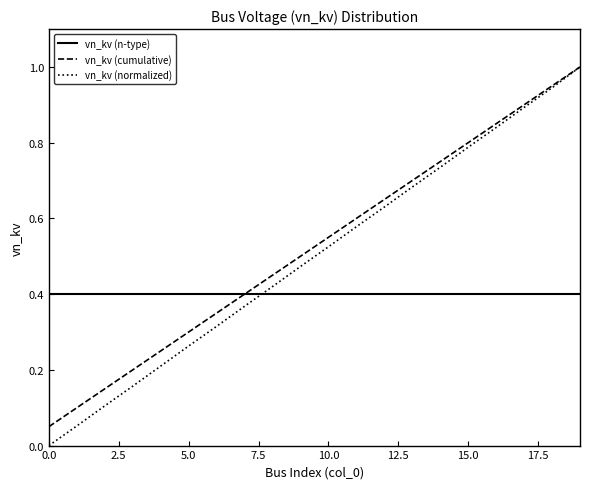

Which series ends up on top after the final intersection of vn_kv (normalized) and vn_kv (n-type)?

vn_kv (normalized)